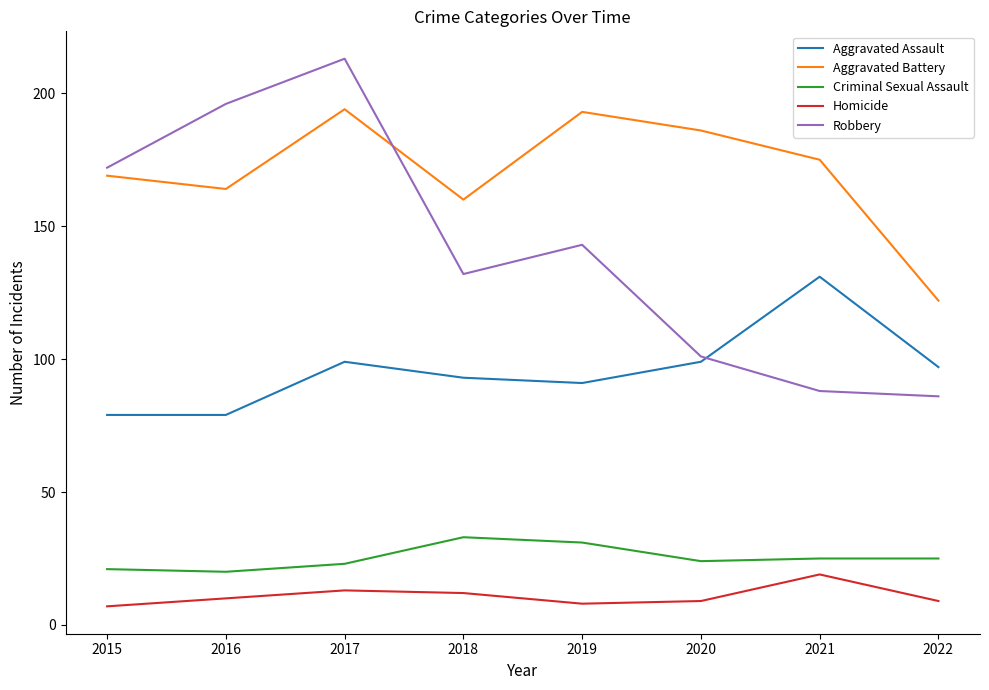

How many interior local valleys does the Homicide series have?

1